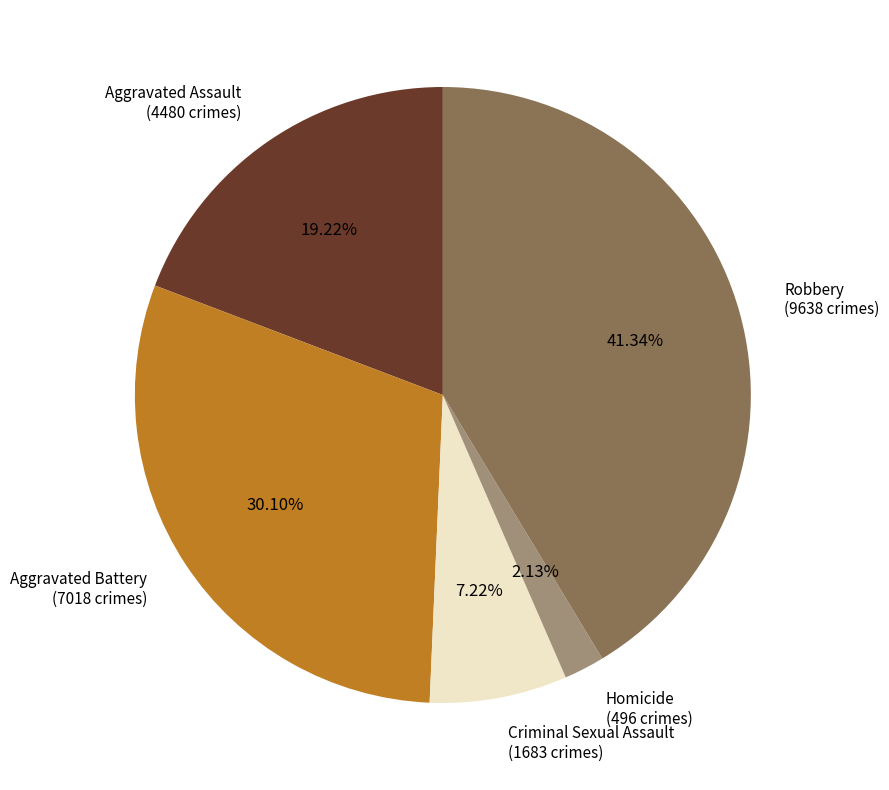

Rank the categories by value from lowest to highest.

Homicide, Criminal Sexual Assault, Aggravated Assault, Aggravated Battery, Robbery